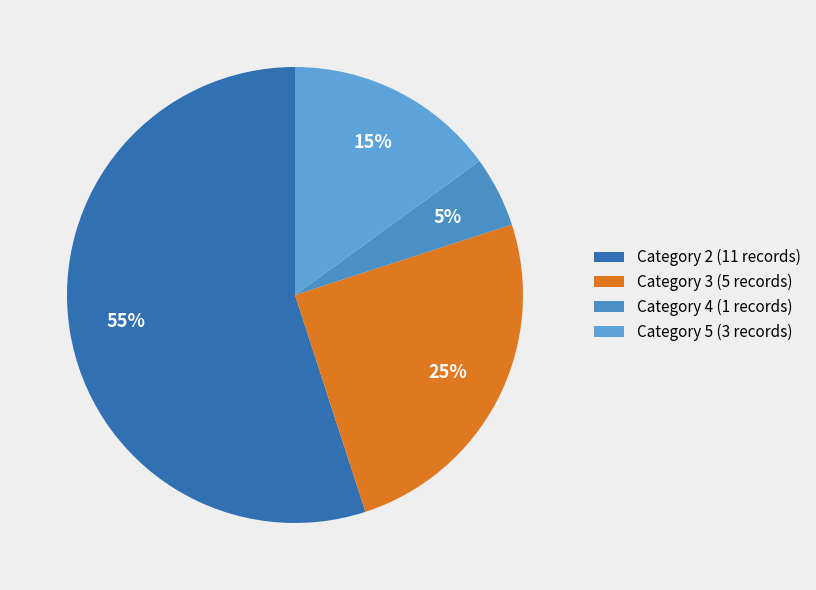

Which slice is the largest?

Category 2 (11 records)